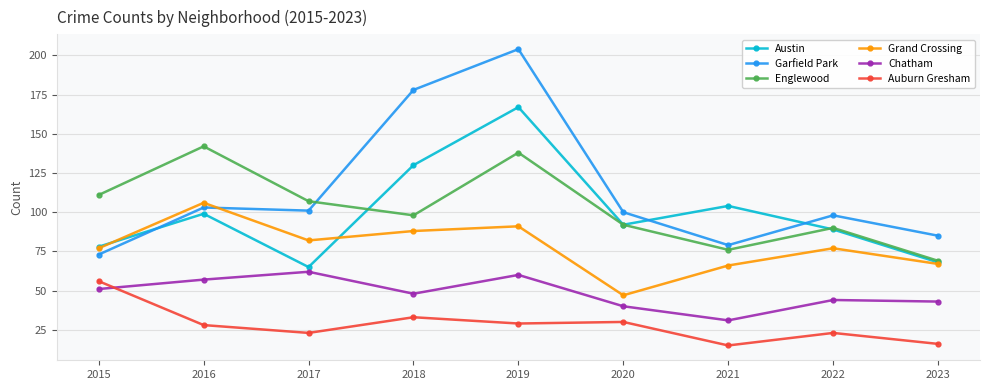

How many lines are shown in the chart?

6